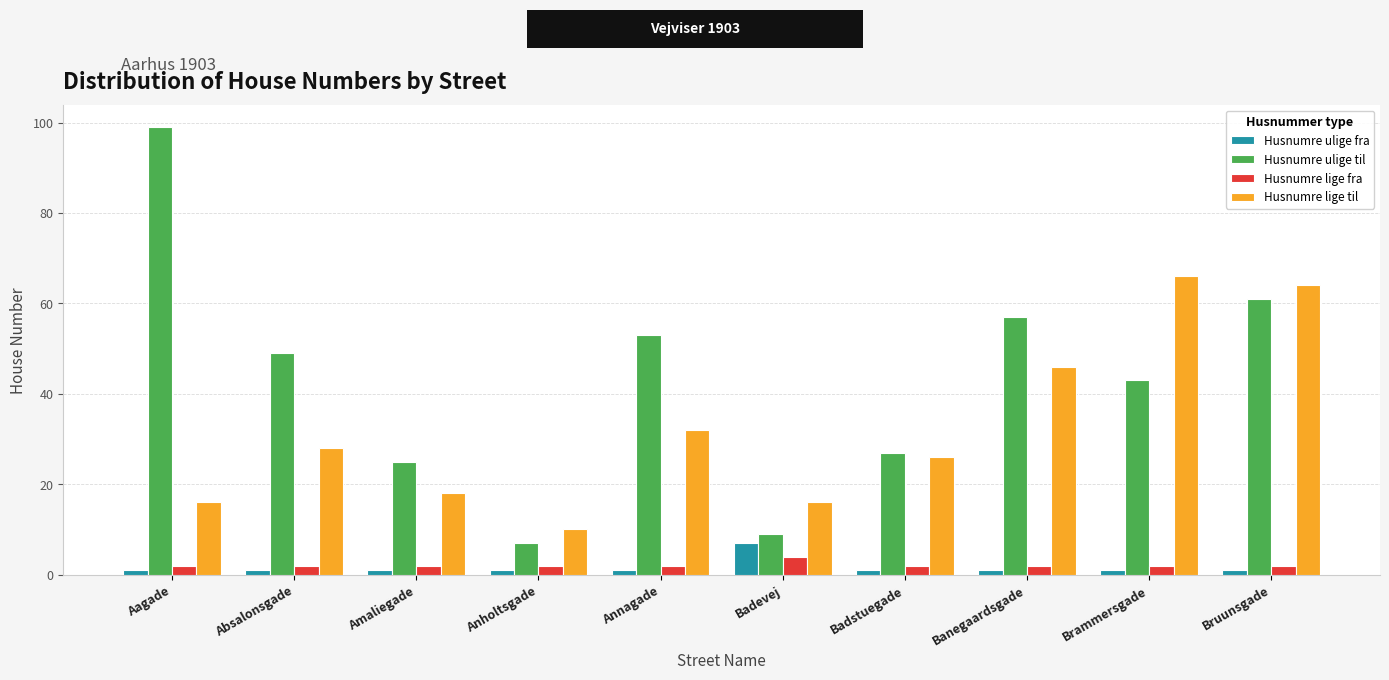

What is the difference between the maximum and minimum values in the Husnumre lige fra series?

2